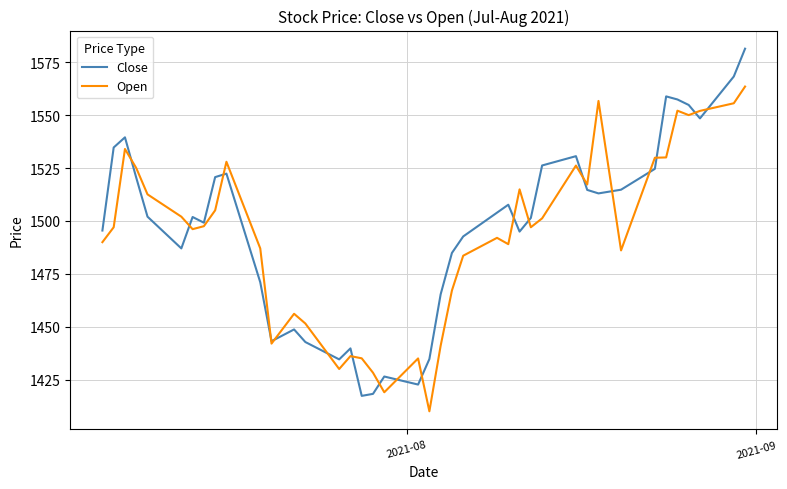

Does the chart have visible grid lines?

Yes